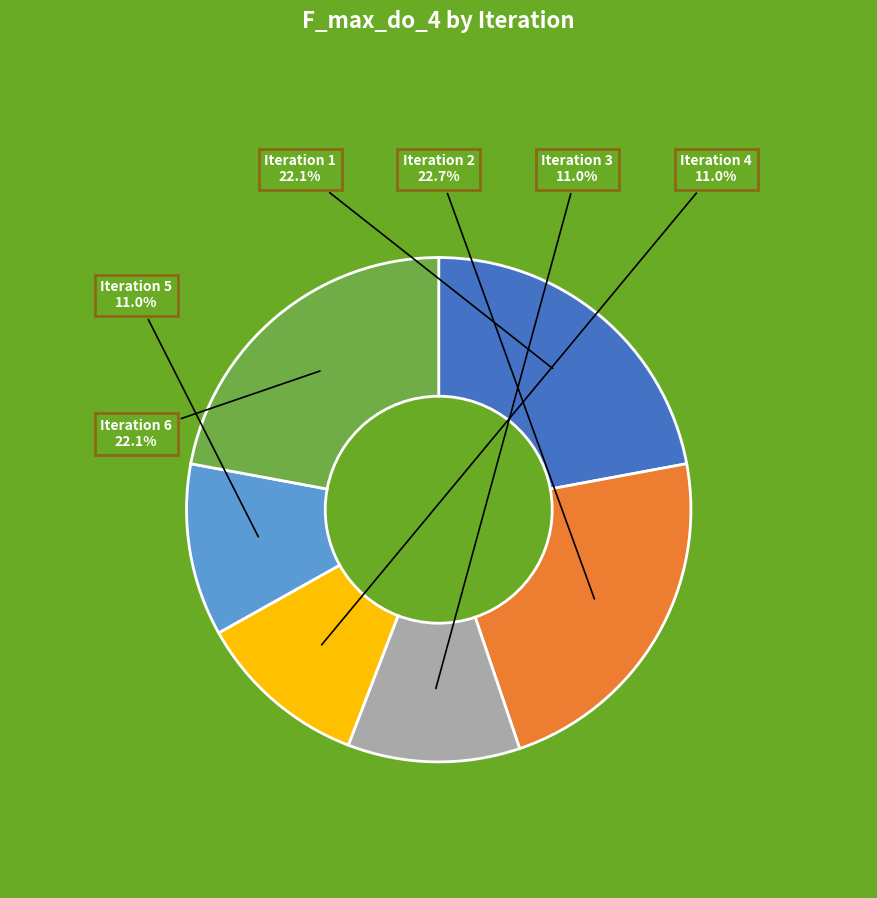

True or false: Iteration 1 accounts for 8% of the total.

False